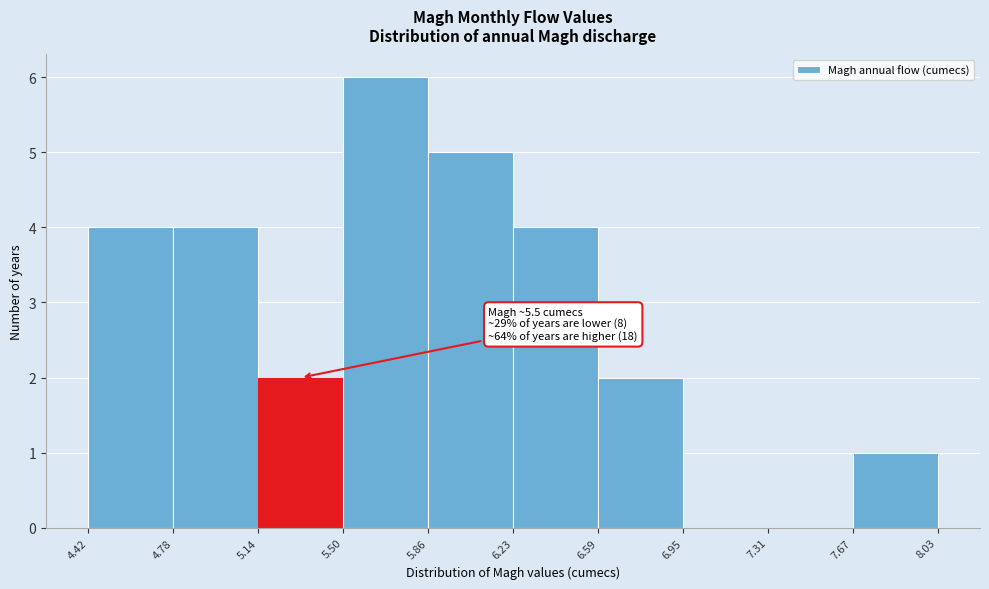

Which range on the x-axis has the tallest bar?

5.50 to 5.86